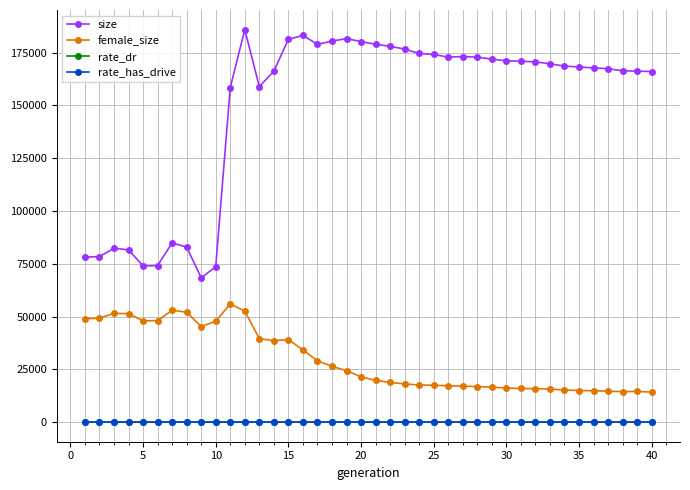

What is the lowest value of the female_size series?

14218.0